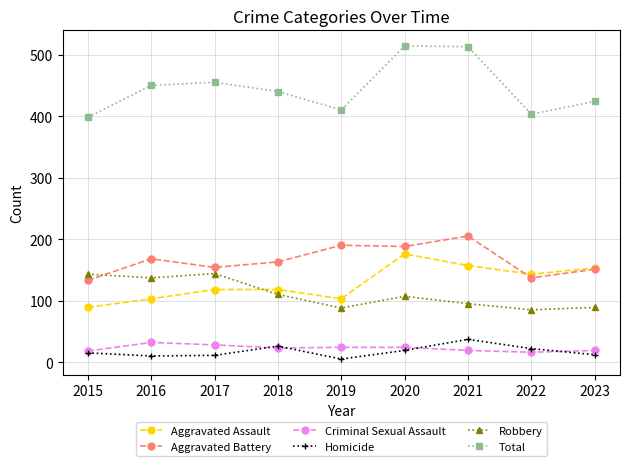

At which label does Aggravated Battery first exceed 163?

2016